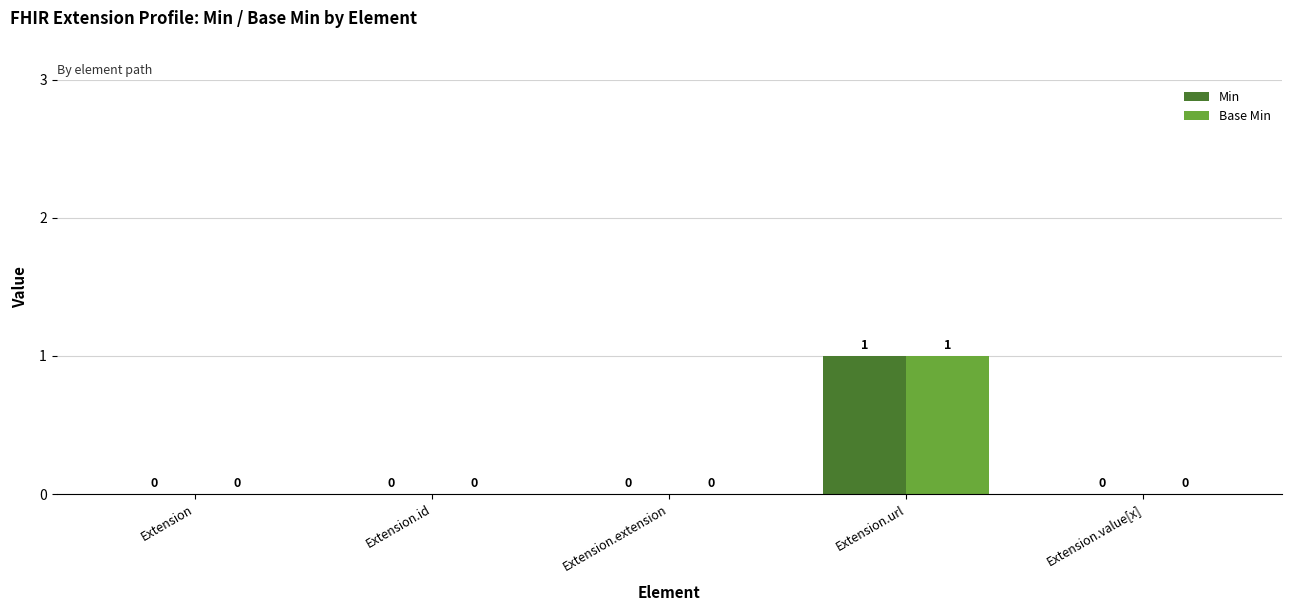

What are all the series names shown in the legend?

Min, Base Min